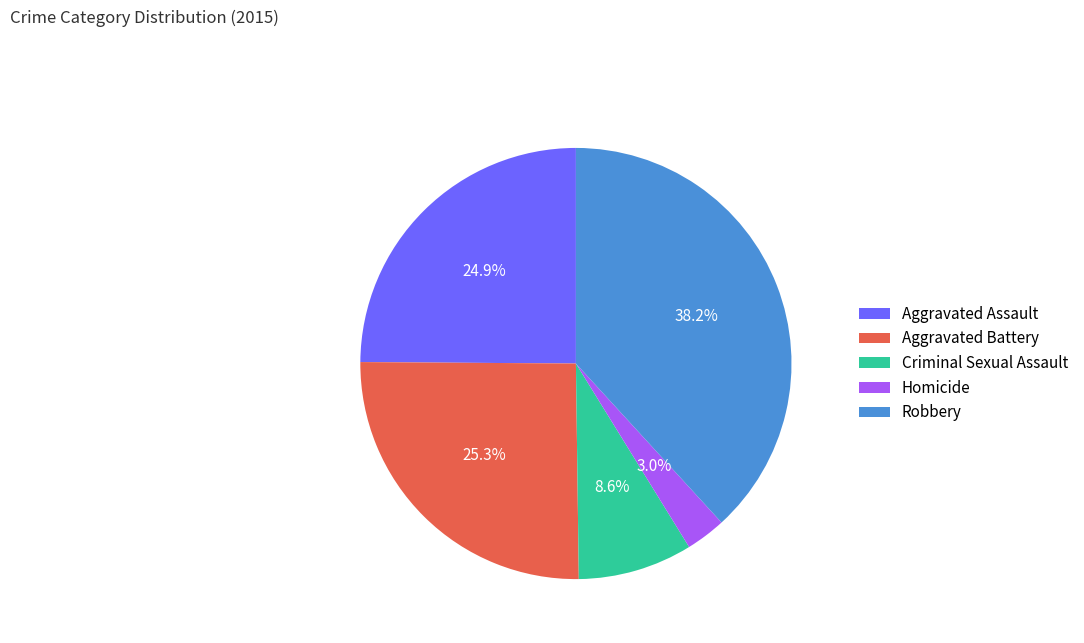

The Robbery slice represents 38% of the pie. True or false?

True